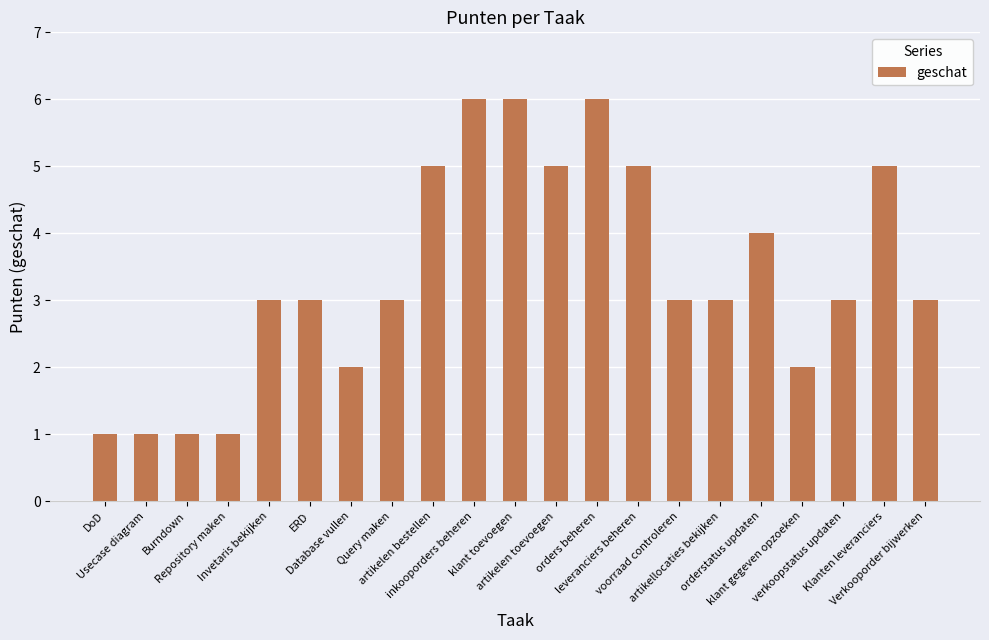

What is the ratio of the value at ERD to the value at Klanten leveranciers?

0.6